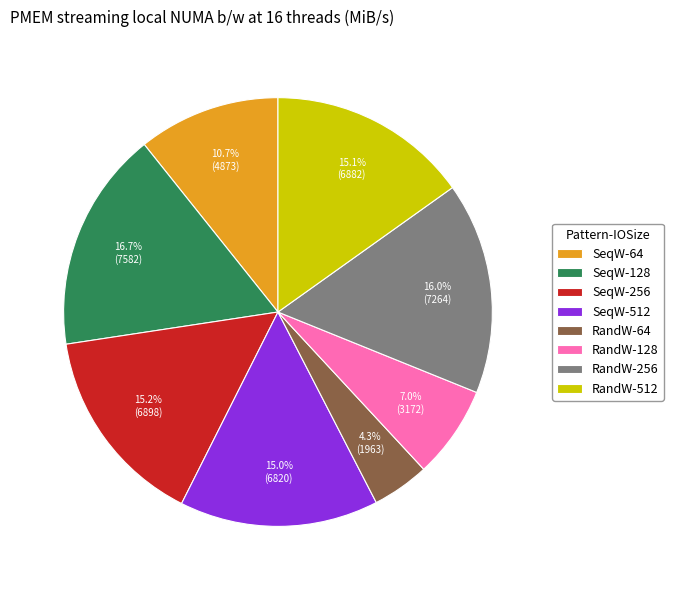

What is the smallest slice in the pie chart?

RandW-64